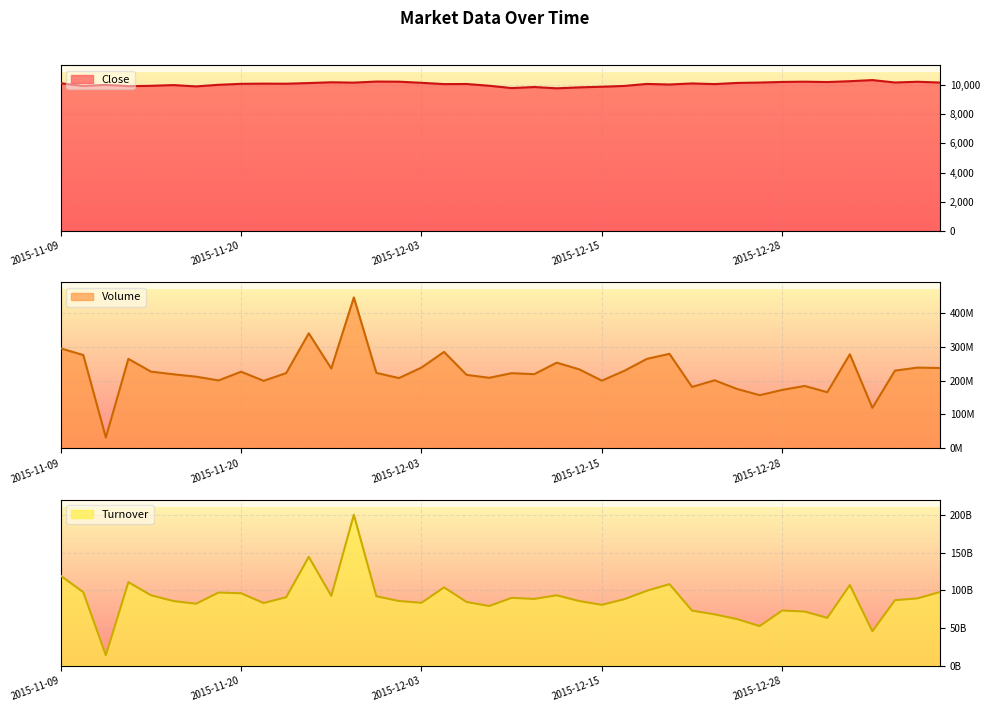

What is the value of the Volume point at the 34th from the left?

184103062.0